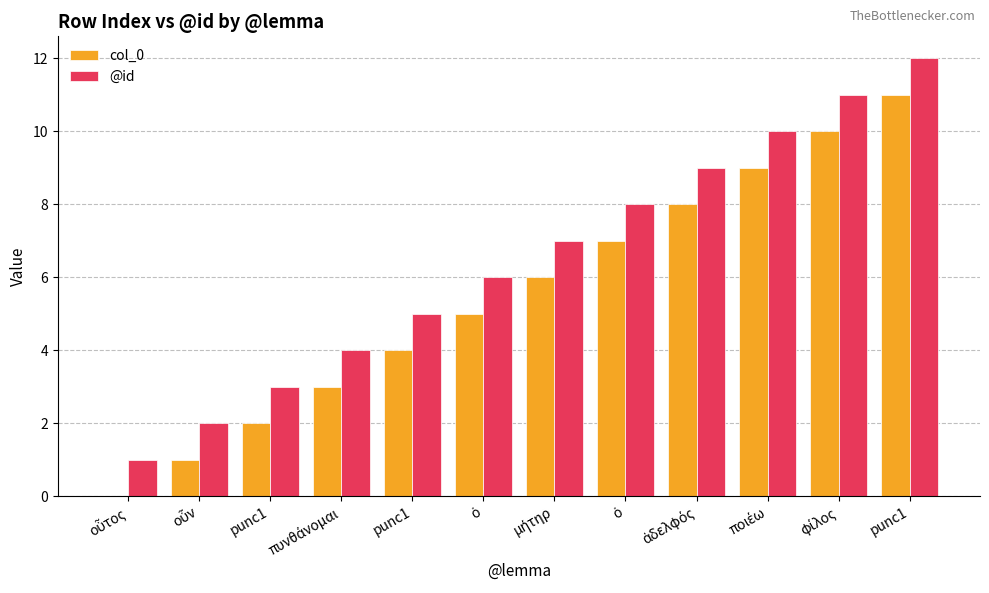

What is the total value across all series at μήτηρ?

13